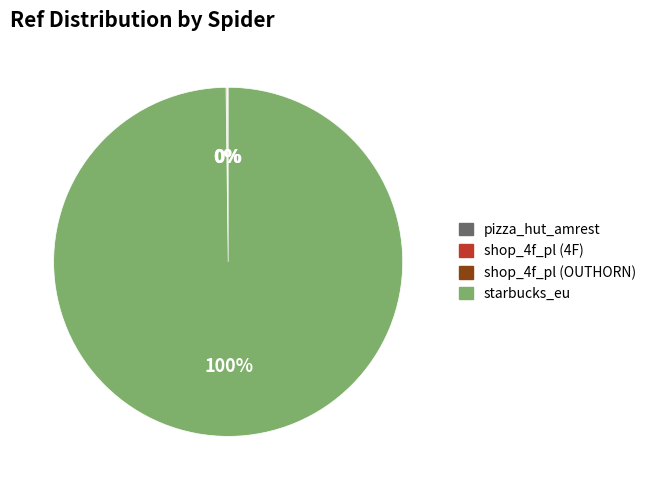

To the nearest percent, what percentage of the pie is starbucks_eu?

100%